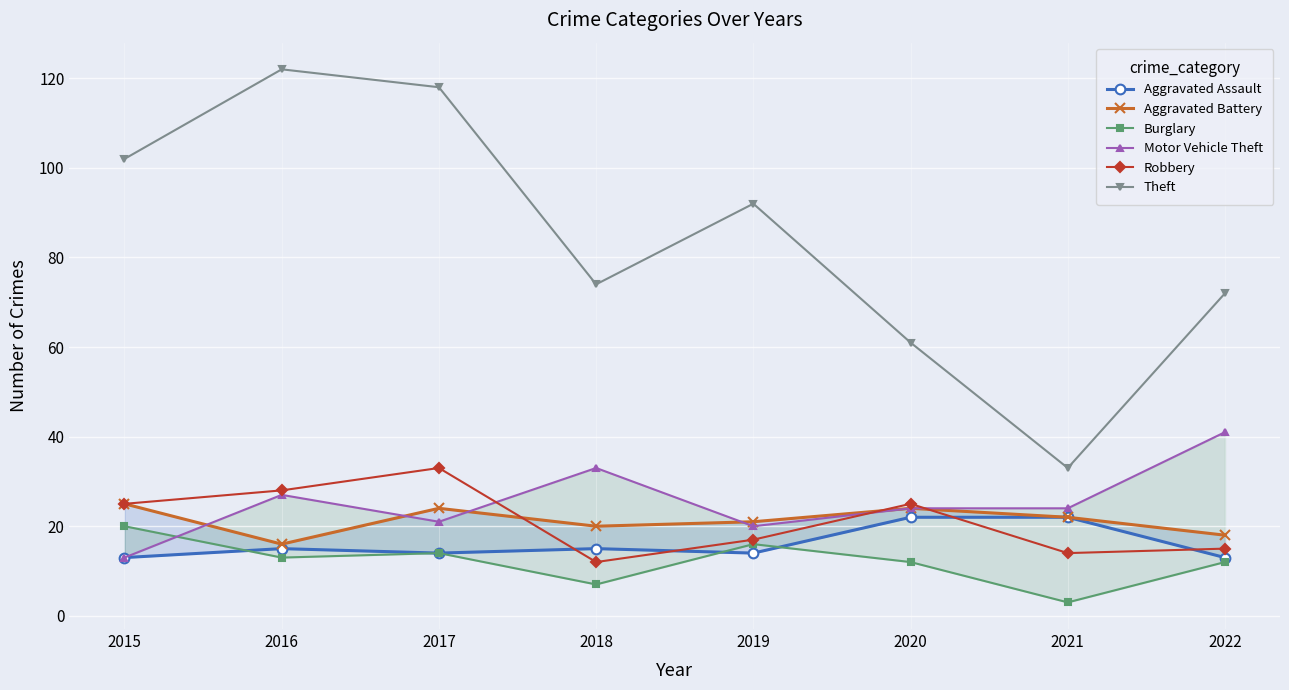

What is the sum of the Aggravated Assault values at 2018 and 2017?

29